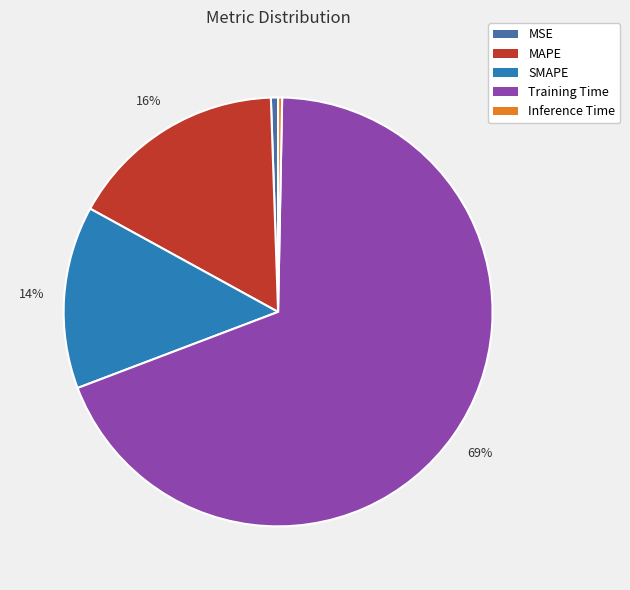

Is the sum of Inference Time and SMAPE greater than half?

No